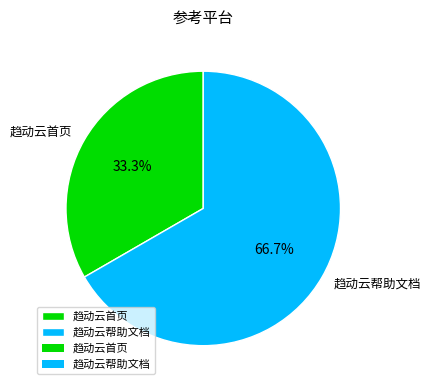

Is there any slice that represents more than half of the pie?

Yes